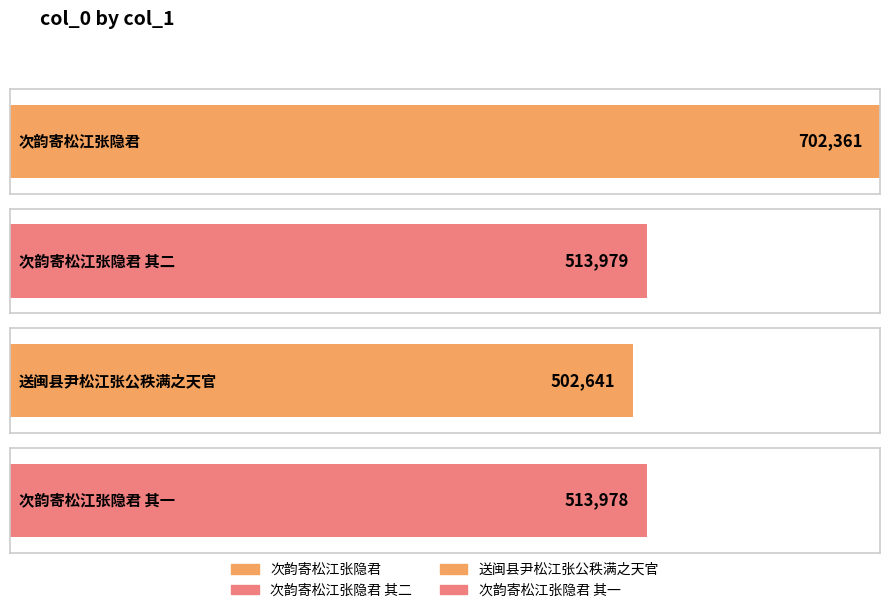

Reading left to right, what are all the values shown in this chart?

次韵寄松江张隐君=702361	次韵寄松江张隐君 其二=513979	送闽县尹松江张公秩满之天官=502641	次韵寄松江张隐君 其一=513978